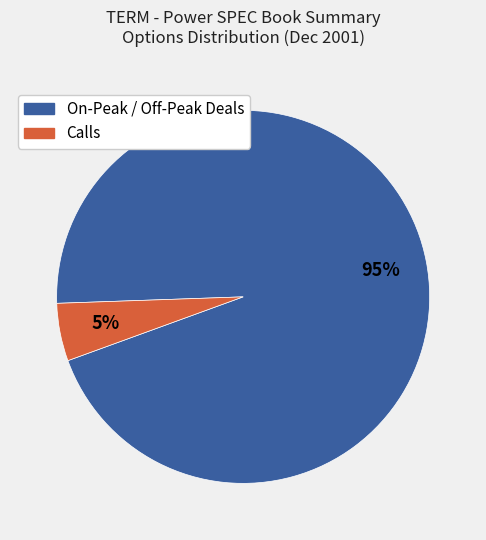

Does any single category account for the majority?

Yes